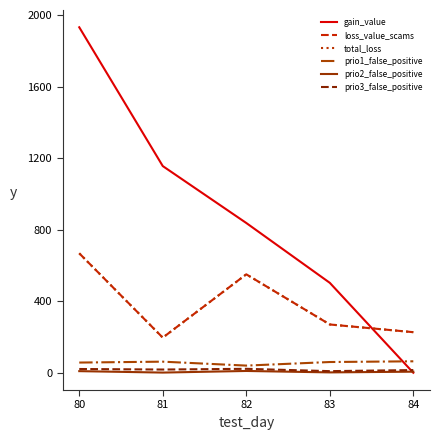

Which series has the largest total across all categories?

gain_value